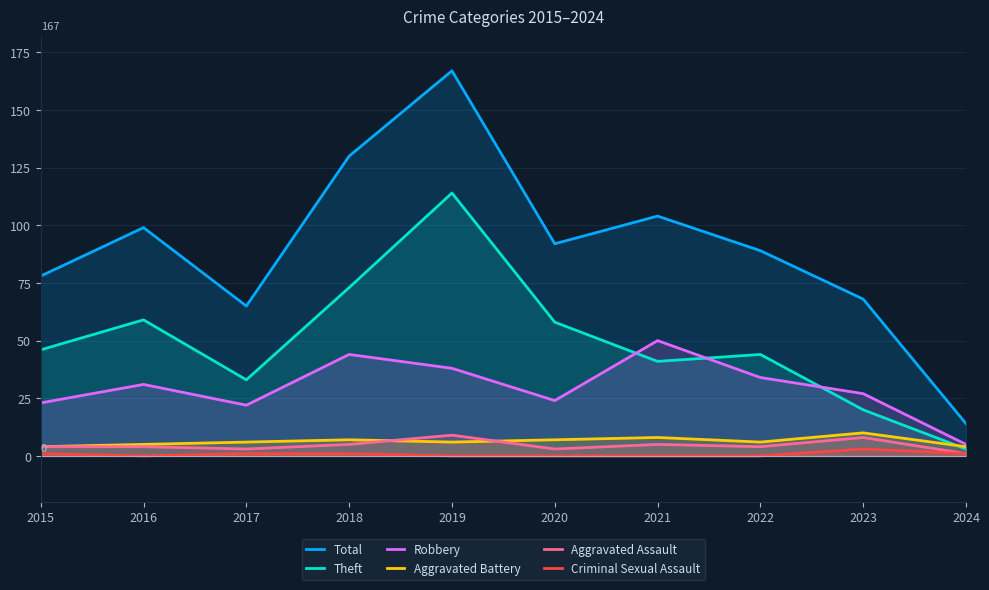

How many distinct data groups are displayed?

6